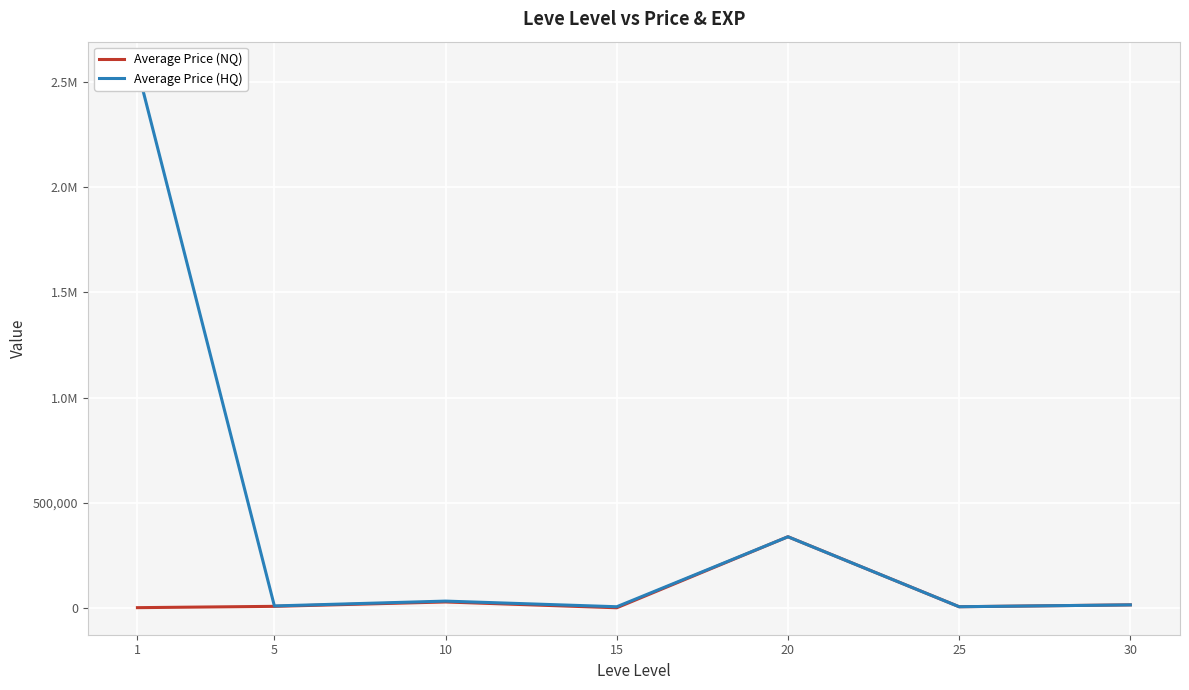

What are all the series names shown in the legend?

Average Price (NQ), Average Price (HQ)